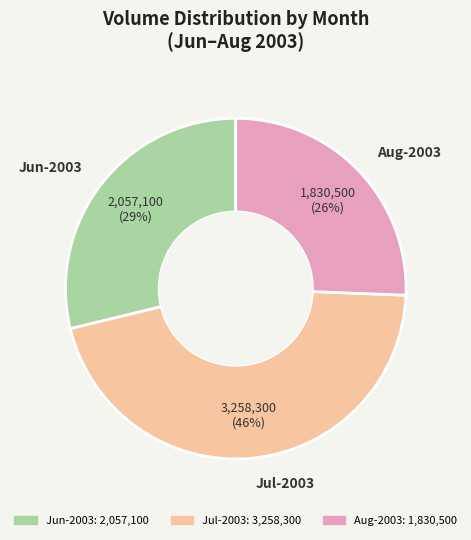

The Jul-2003 slice represents 55% of the pie. True or false?

False